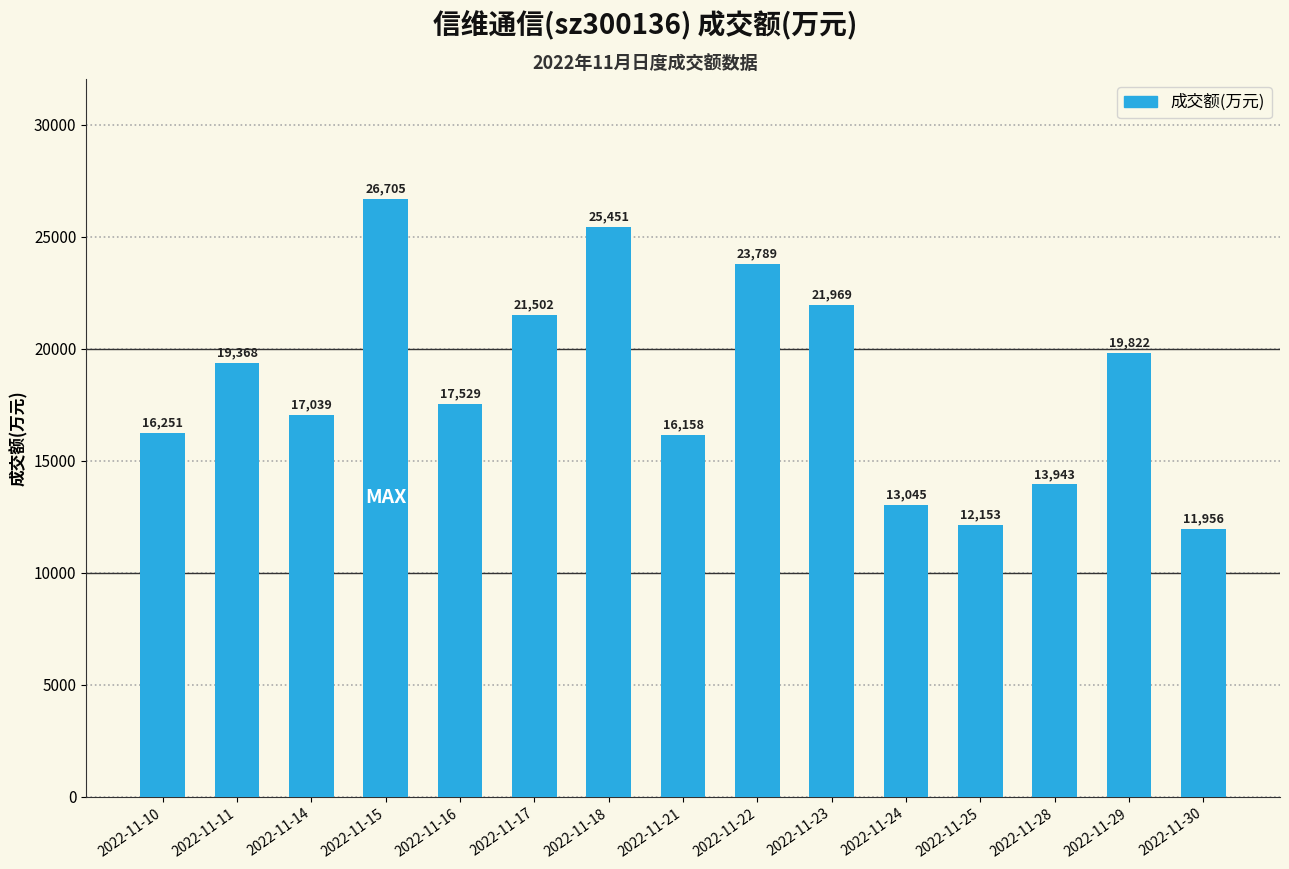

List the labels in order of value, smallest first.

2022-11-30, 2022-11-25, 2022-11-24, 2022-11-28, 2022-11-21, 2022-11-10, 2022-11-14, 2022-11-16, 2022-11-11, 2022-11-29, 2022-11-17, 2022-11-23, 2022-11-22, 2022-11-18, 2022-11-15